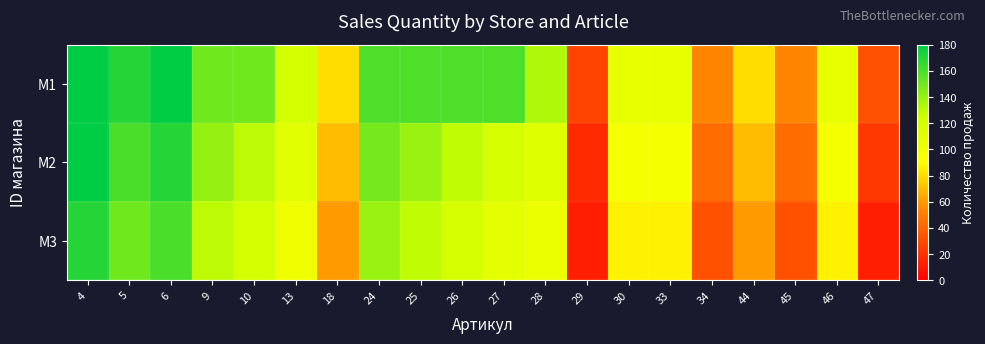

Reading left to right, transcribe all the data shown in this chart.

M1: 4=180	5=170	6=180	9=150	10=150	13=120	18=80	24=159	25=159	26=159	27=159	28=133	29=27	30=106	33=106	34=53	44=80	45=53	46=106	47=32
M2: 4=180	5=160	6=170	9=140	10=130	13=110	18=70	24=149	25=139	26=129	27=119	28=113	29=17	30=96	33=96	34=43	44=70	45=43	46=96	47=22
M3: 4=170	5=150	6=160	9=130	10=120	13=100	18=60	24=139	25=129	26=119	27=109	28=103	29=12	30=86	33=86	34=33	44=60	45=33	46=86	47=12